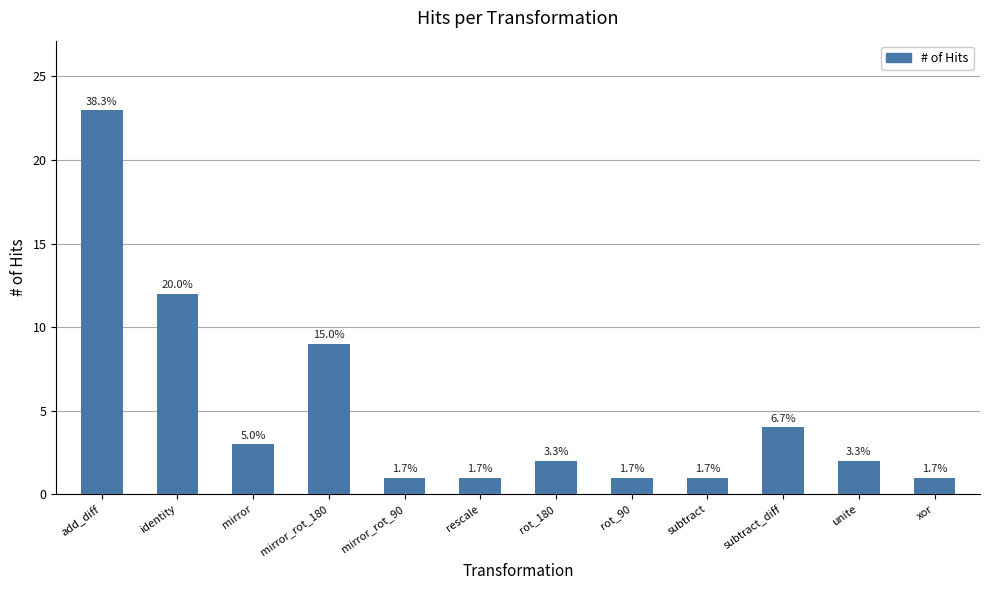

How many bars are there in total?

12